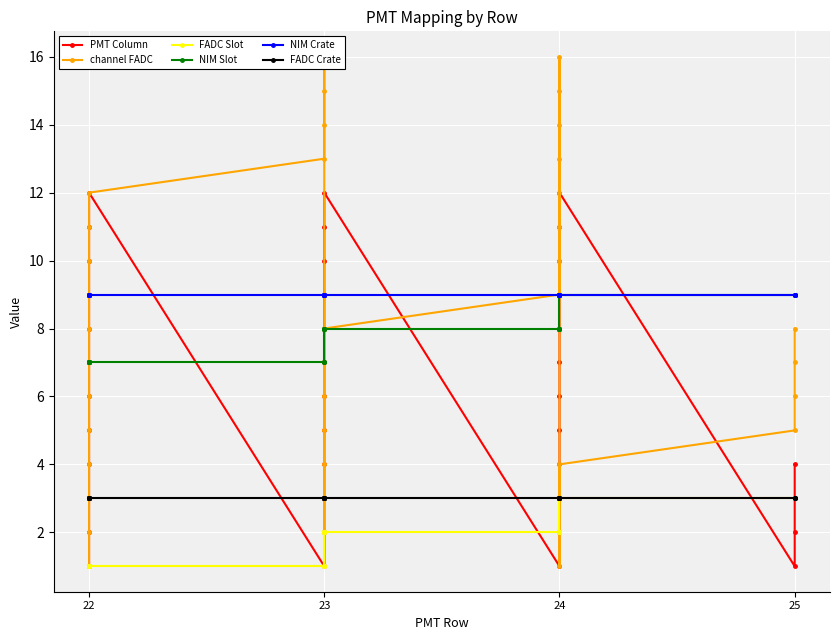

Is it true that FADC Slot equals 1 at 22?

True